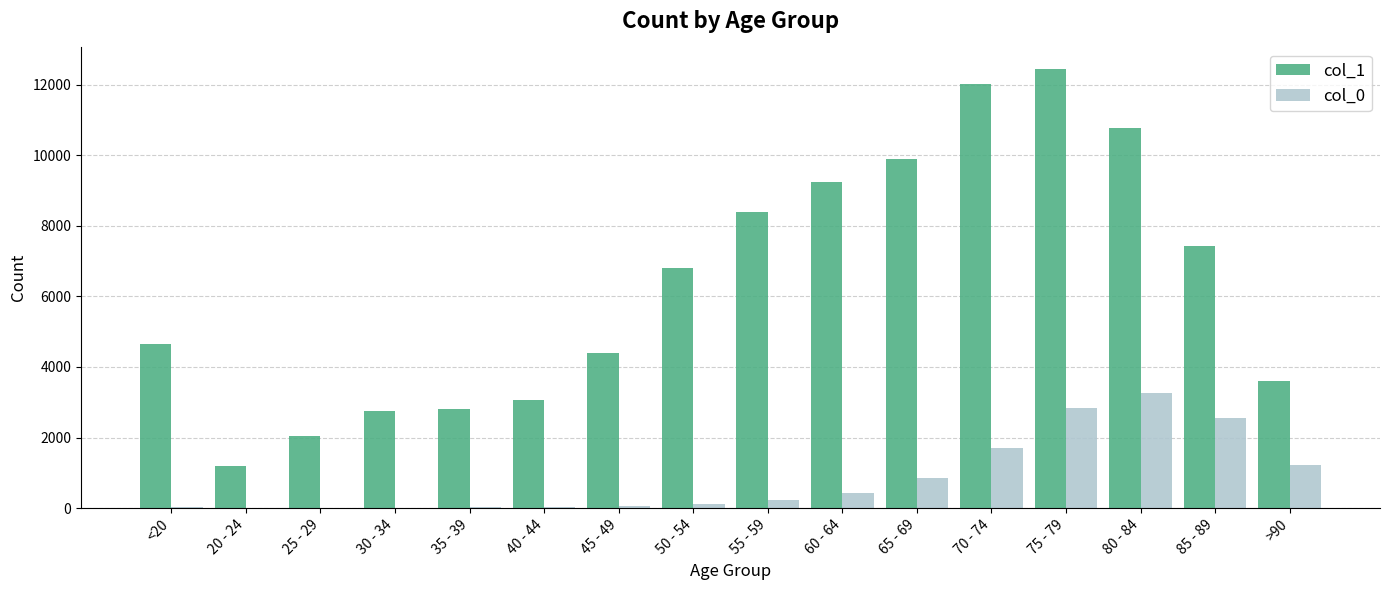

At which category is the sum across all series the highest?

75 - 79